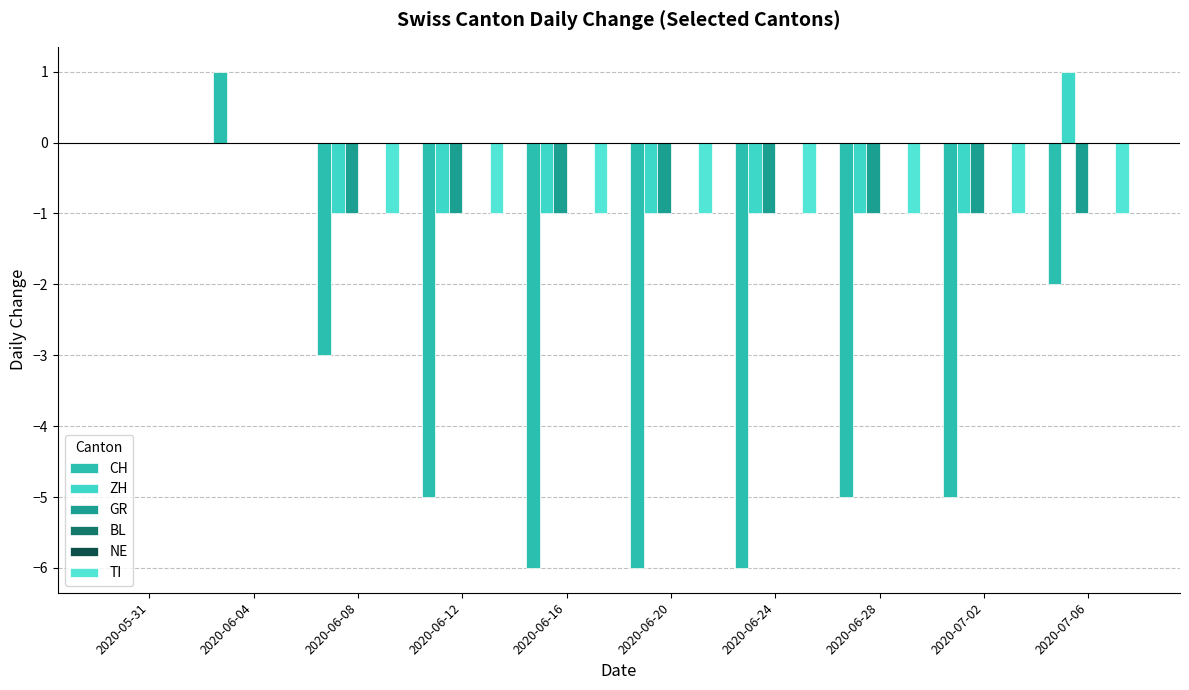

At how many categories does at least one series exceed 0?

2